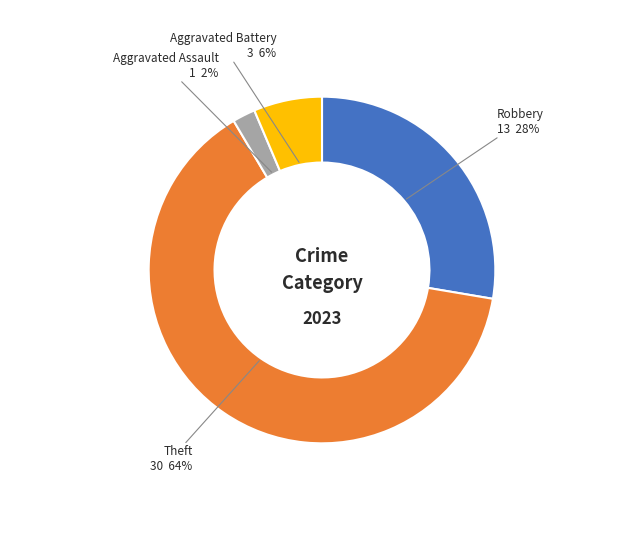

Between Robbery and Theft, which is larger?

Theft